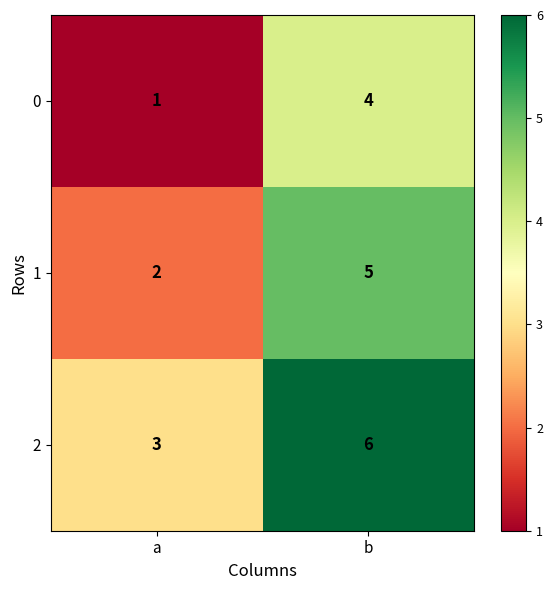

The 0 series shows 1 at a. True or false?

True